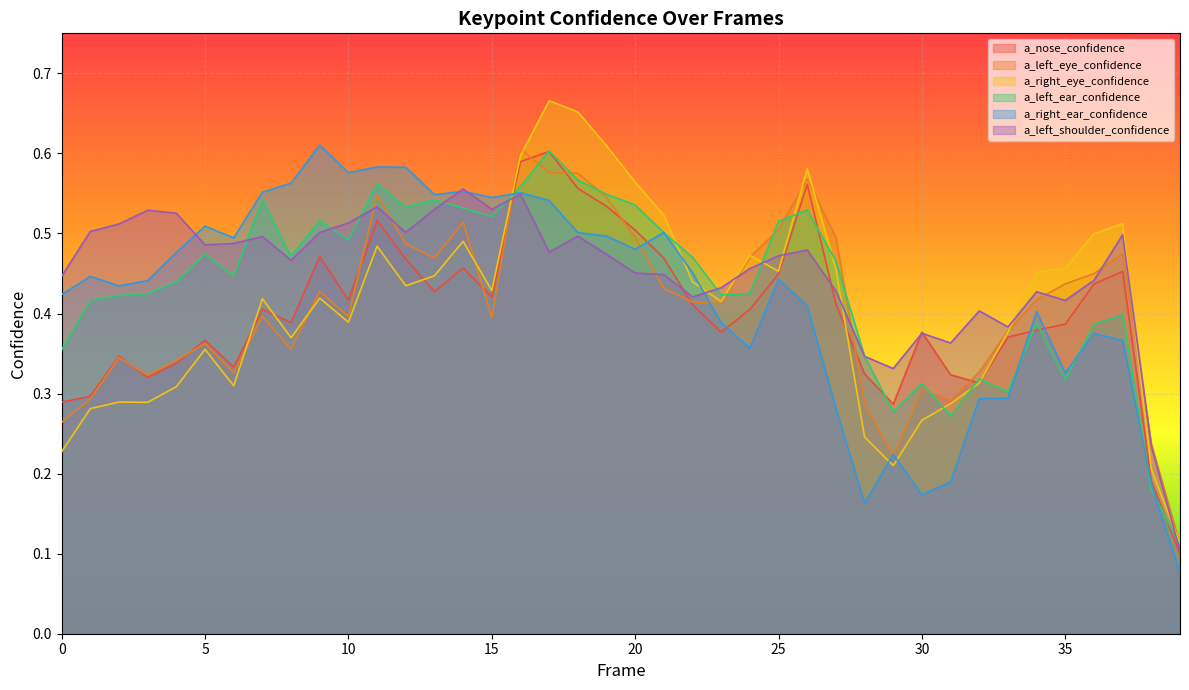

Is it true that a_right_ear_confidence equals 0.6 at 7?

True